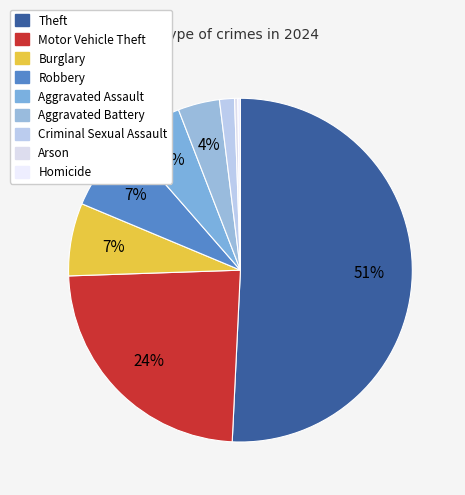

Which slice is the smallest?

Homicide